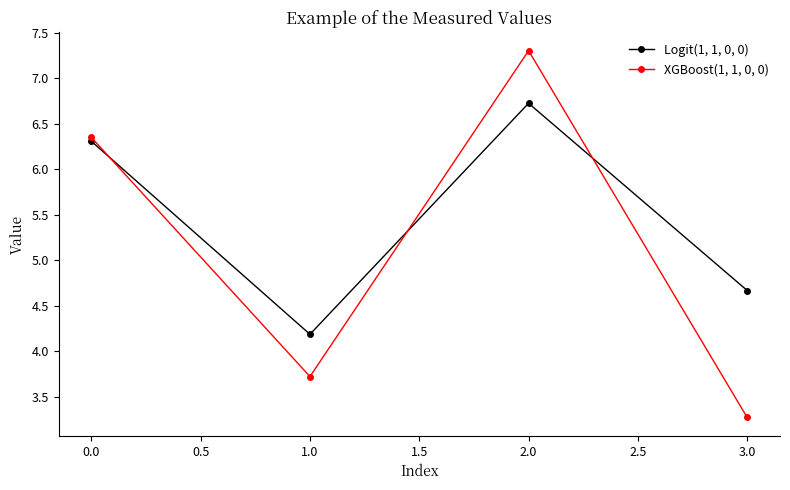

True or false: XGBoost(1, 1, 0, 0) has a value of 5.8 at 3.0.

False